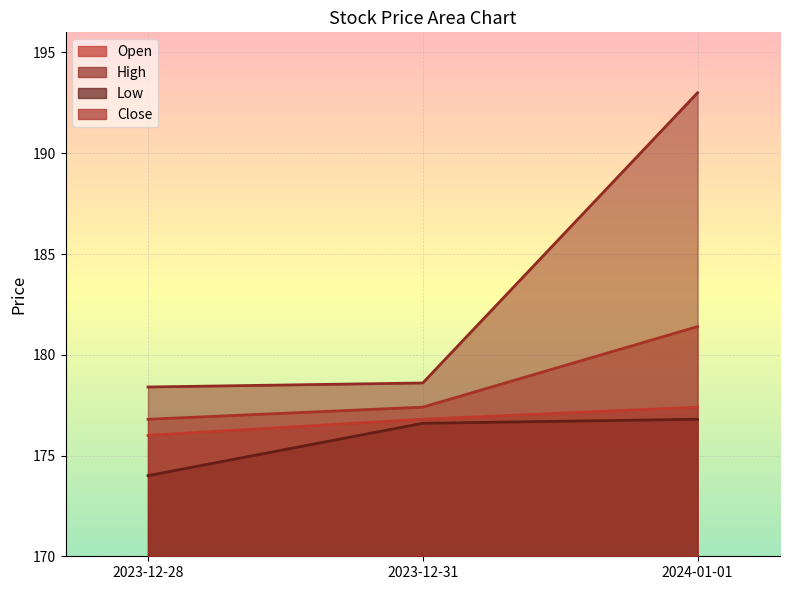

How many values in the Low series are below 176?

1